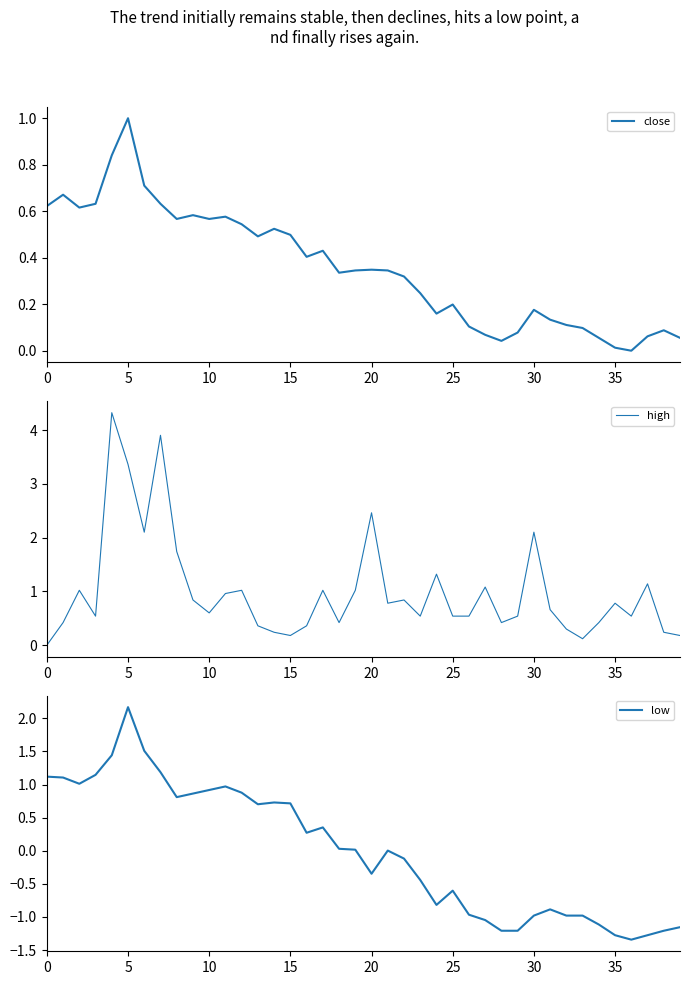

What is the maximum value for high?

4.3